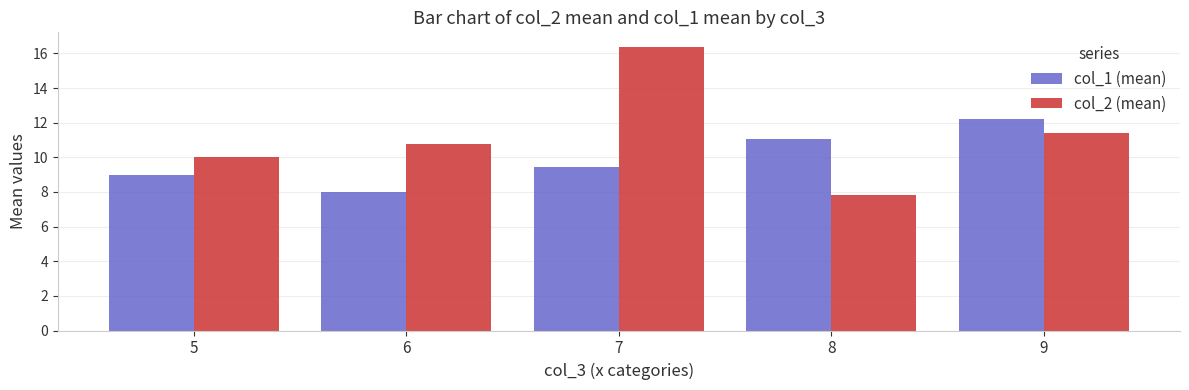

True or false: col_2 (mean) has a value of 16.4 at 7.

True